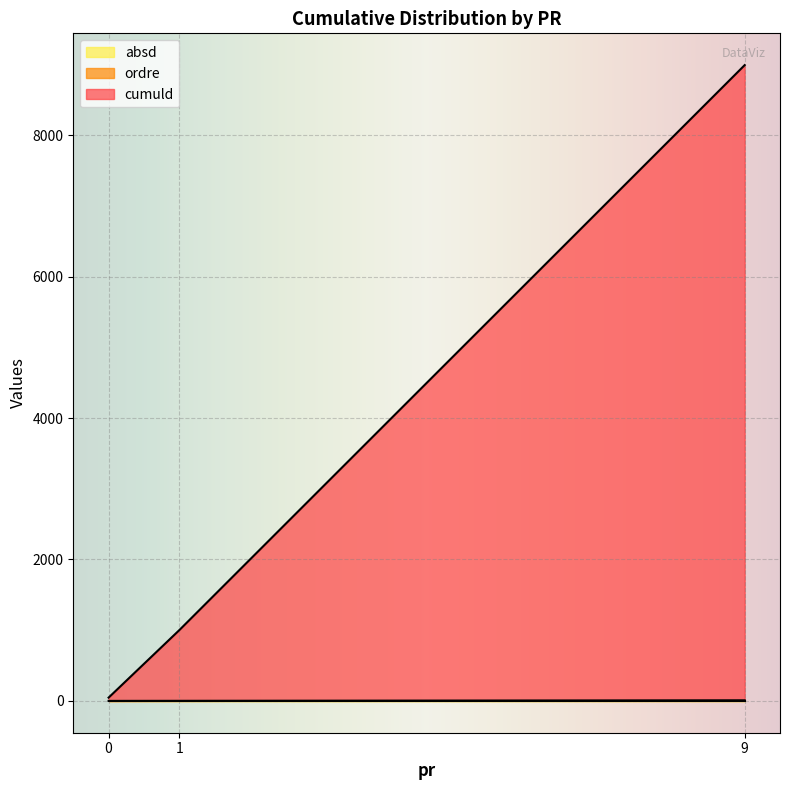

List the series in order of their peak value, lowest first.

absd, ordre, cumuld